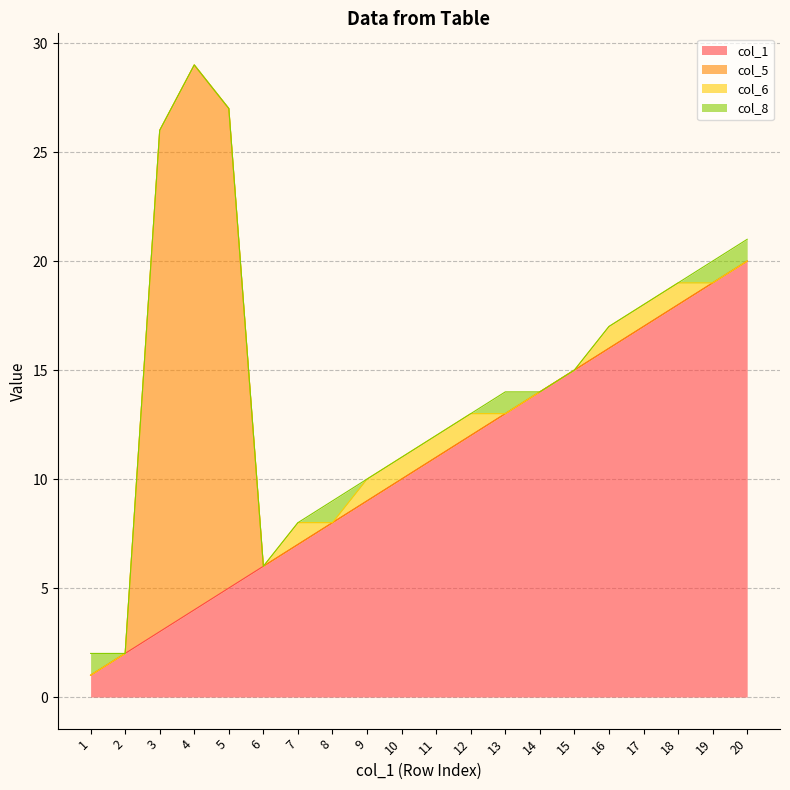

True or false: col_6 has more than 0 points higher than both neighbors.

True